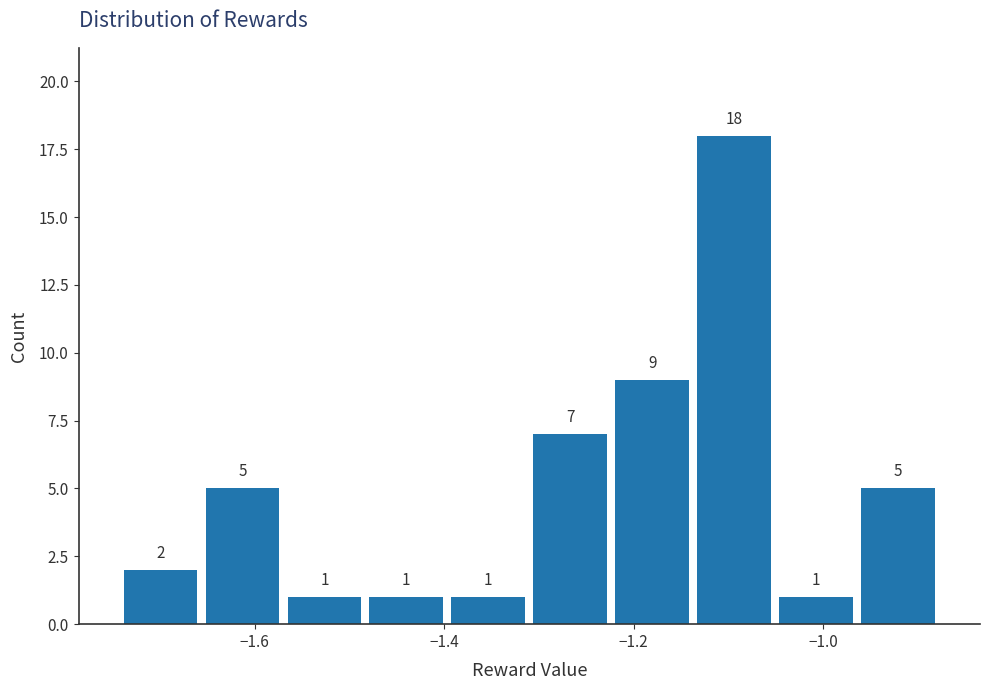

Reading left to right, transcribe this chart: for each bar, give the range it covers on the x-axis and its height. The bar edges are not printed on the chart, so give them approximately, as read against the axis.

-1.74 to -1.66: 2
-1.66 to -1.56: 5
-1.56 to -1.48: 1
-1.48 to -1.40: 1
-1.40 to -1.32: 1
-1.32 to -1.22: 7
-1.22 to -1.14: 9
-1.14 to -1.06: 18
-1.06 to -0.96: 1
-0.96 to -0.88: 5